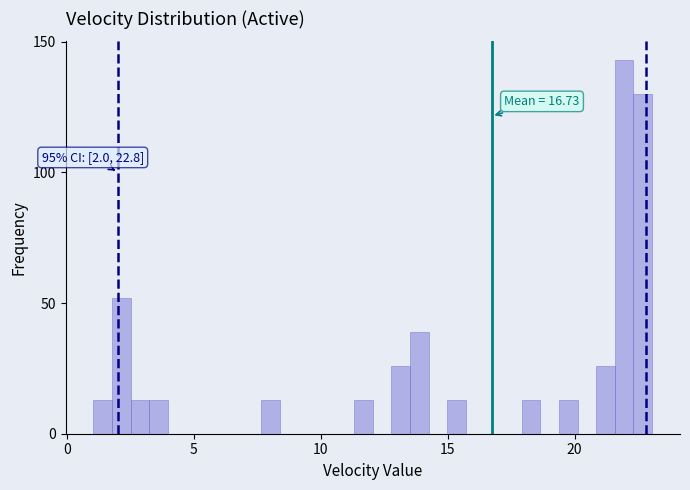

Around what value on the x-axis is the tallest bar? Give the approximate position of its centre, as read against the axis.

22.0